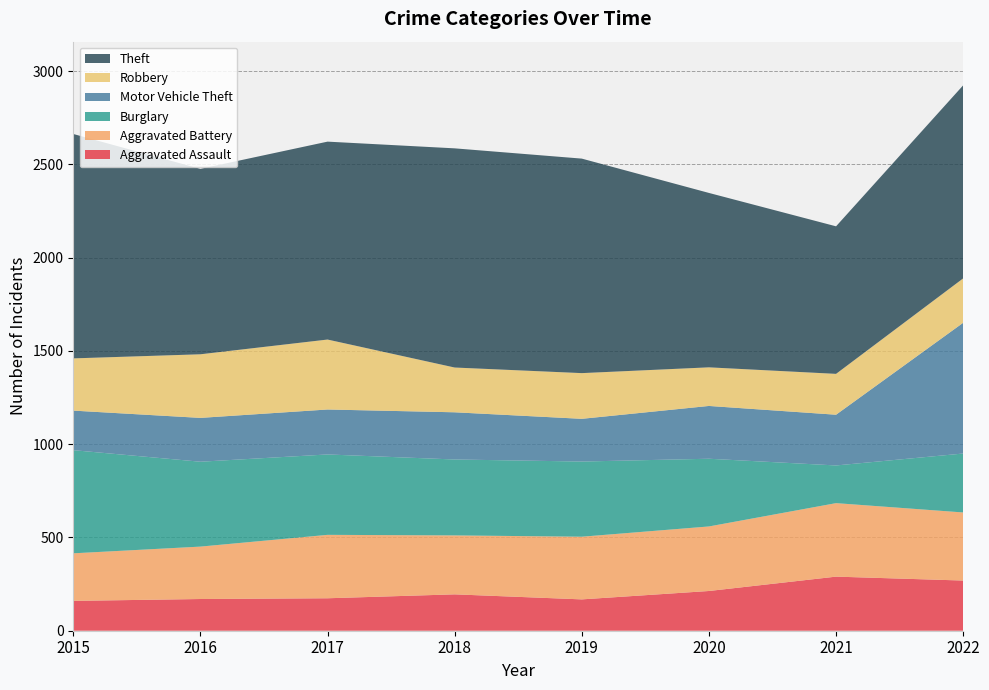

Reading right to left, what are all the values shown in this chart?

Aggravated Assault: 2022=269	2021=290	2020=213	2019=168	2018=195	2017=174	2016=170	2015=160
Aggravated Battery: 2022=365	2021=394	2020=346	2019=336	2018=316	2017=340	2016=281	2015=255
Burglary: 2022=316	2021=202	2020=363	2019=403	2018=407	2017=431	2016=455	2015=553
Motor Vehicle Theft: 2022=701	2021=272	2020=283	2019=229	2018=253	2017=241	2016=235	2015=212
Robbery: 2022=238	2021=219	2020=207	2019=245	2018=240	2017=375	2016=341	2015=280
Theft: 2022=1035	2021=791	2020=935	2019=1150	2018=1175	2017=1061	2016=994	2015=1203